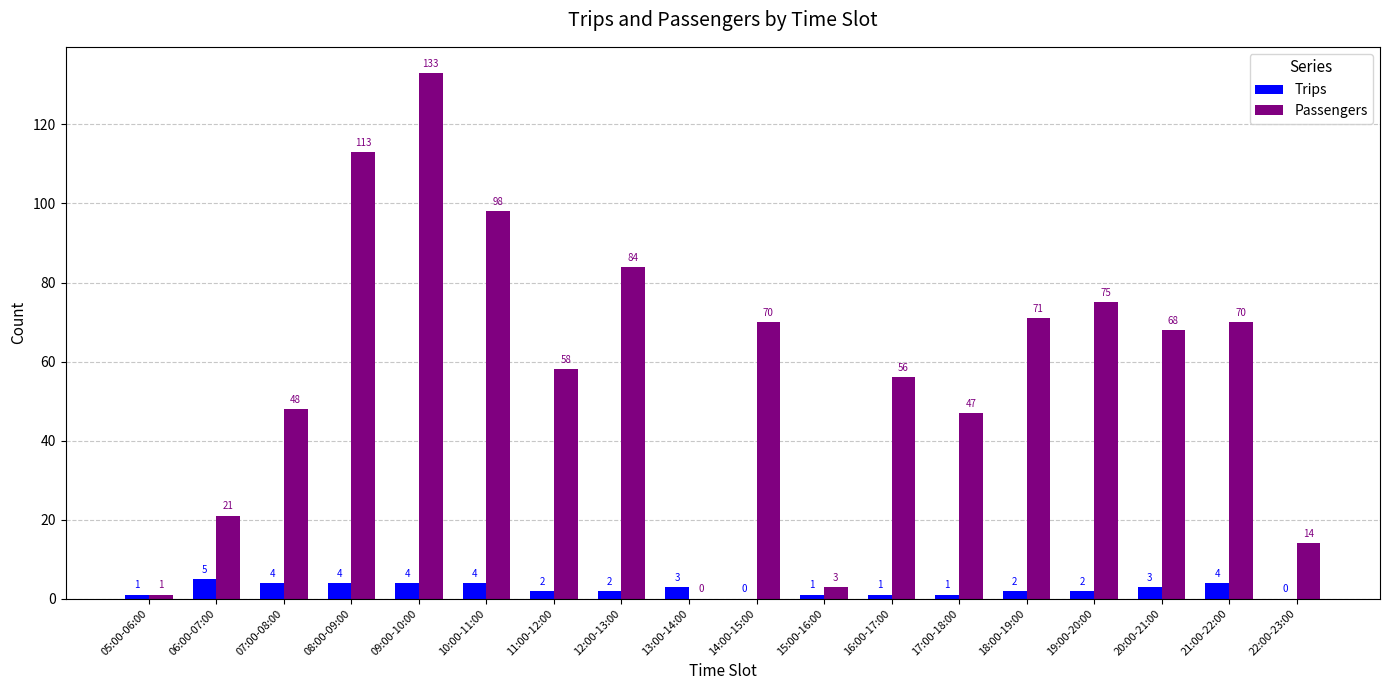

At which category is the sum across all series the highest?

09:00-10:00